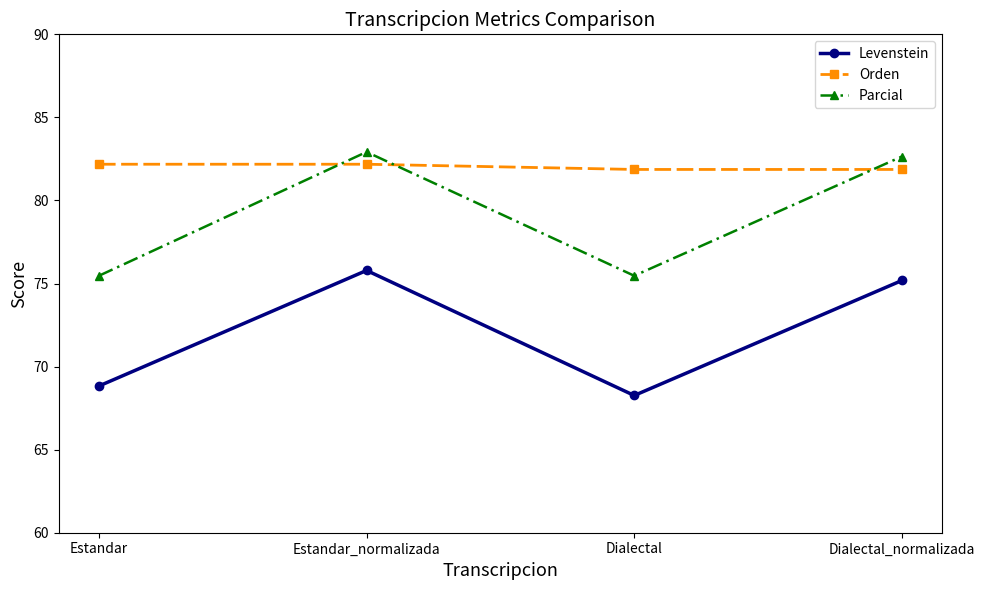

Reading left to right, what are all the values shown in this chart?

Levenstein: 68.8	75.8	68.3	75.2
Orden: 82.2	82.2	81.9	81.9
Parcial: 75.5	82.9	75.5	82.6